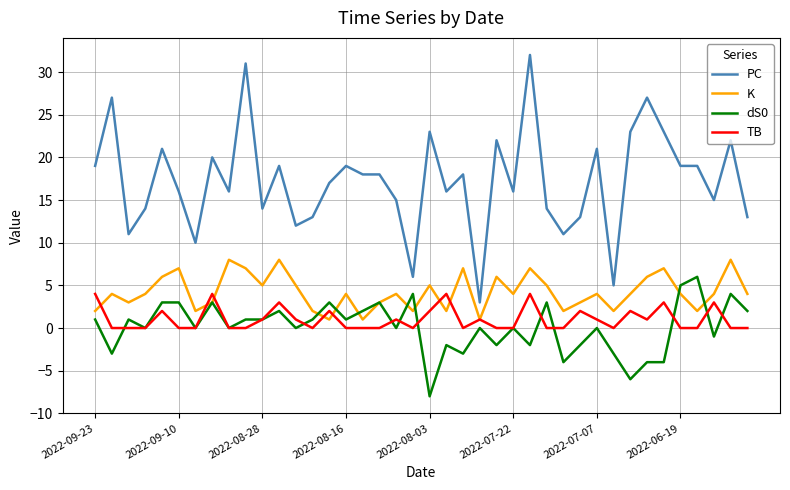

What is the minimum value shown in the chart?

-8